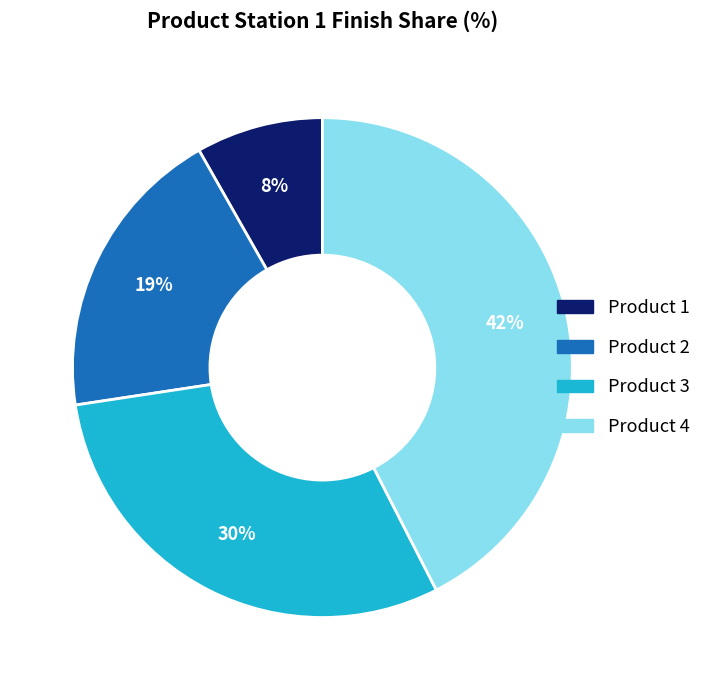

Does any single category account for the majority?

No